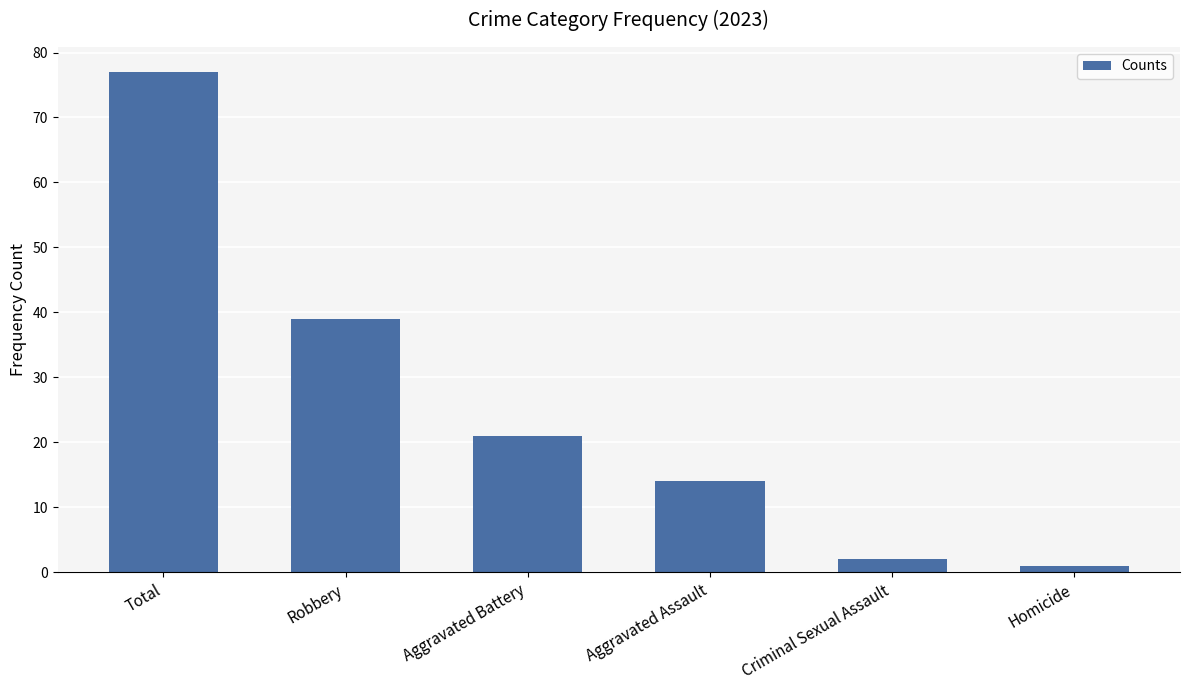

What is the difference between the values at Aggravated Battery and Criminal Sexual Assault?

19